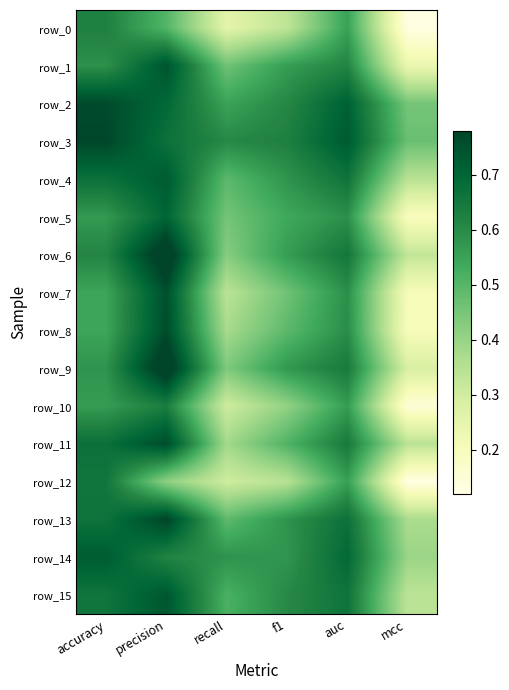

Is it true that row_7 equals 0.3 at recall?

True